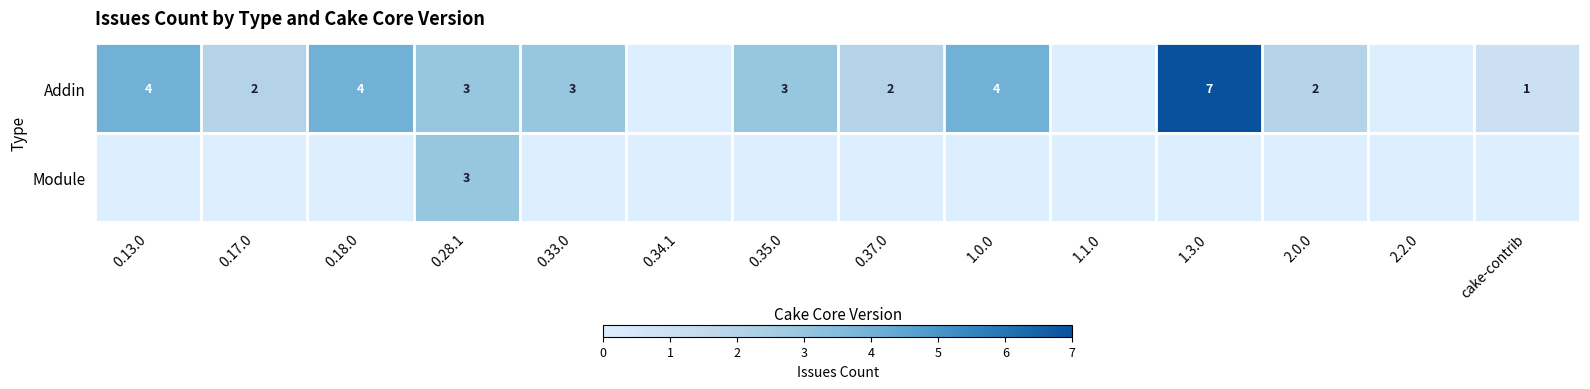

Is it true that Module equals 3 at 0.28.1?

True